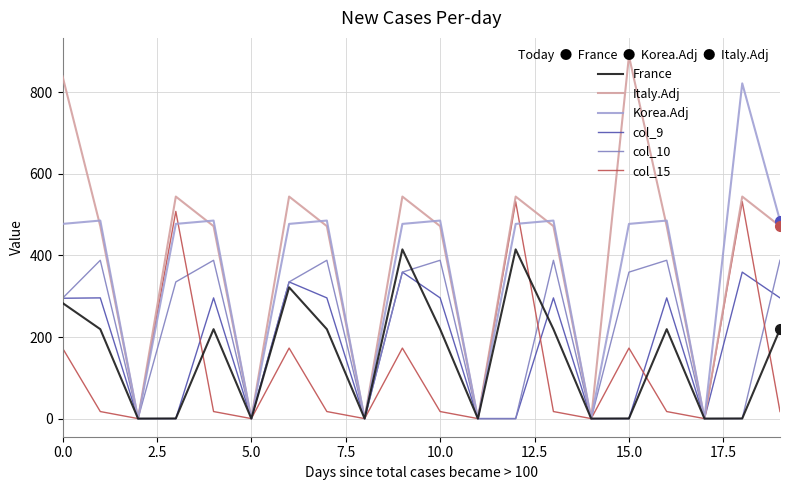

Which series has the largest range (max minus min)?

Italy.Adj